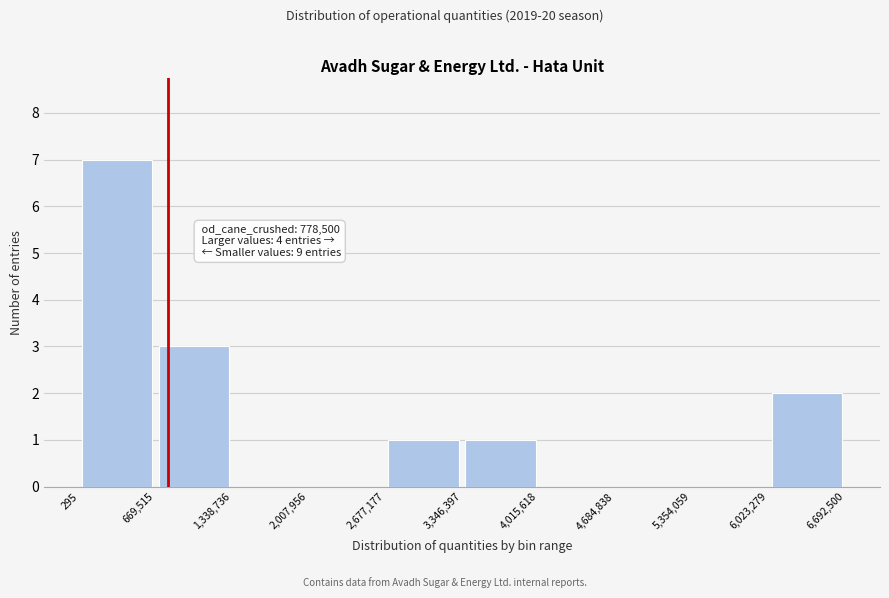

Which range on the x-axis has the tallest bar?

295 to 669,515